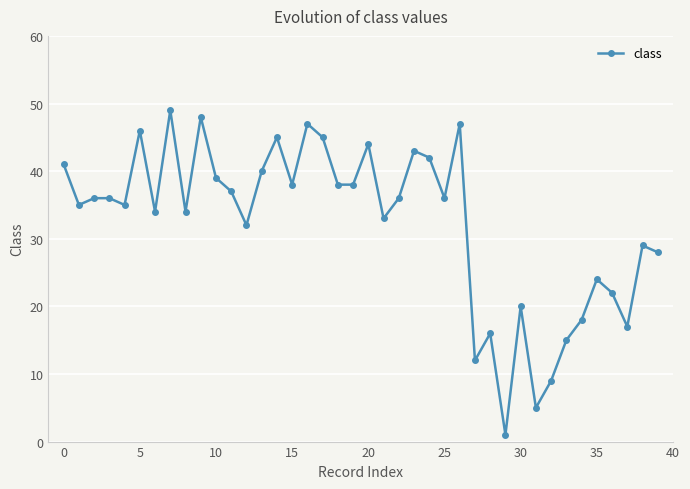

What is the value of the 13th point from the left?

32